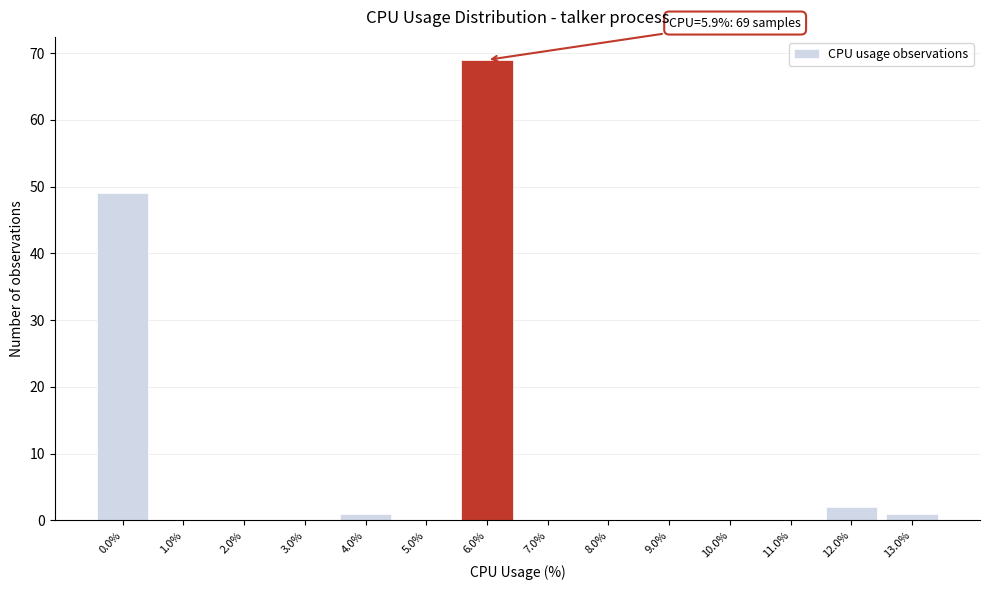

Which range on the x-axis has the tallest bar?

5.5 to 6.5